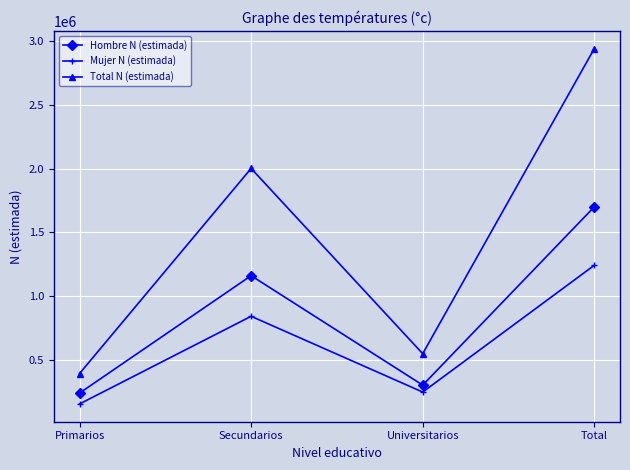

What is the lowest value of the Hombre N (estimada) series?

238757